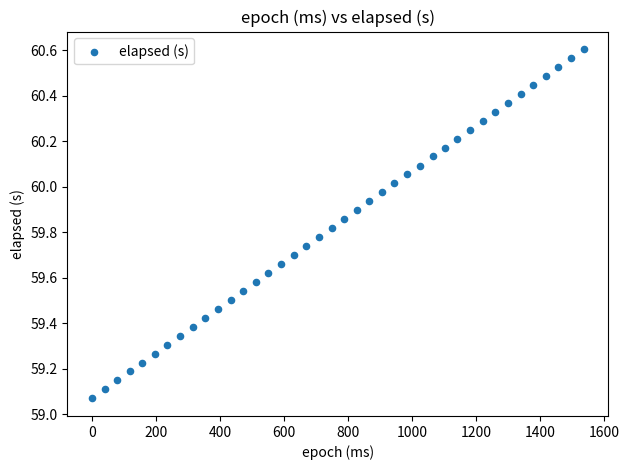

What is the range of Y values (max minus min)?

1.5